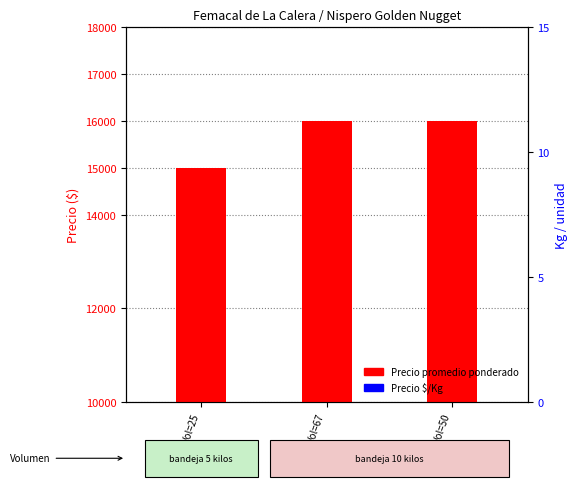

At which label does Precio $/Kg reach its minimum?

Vol=67